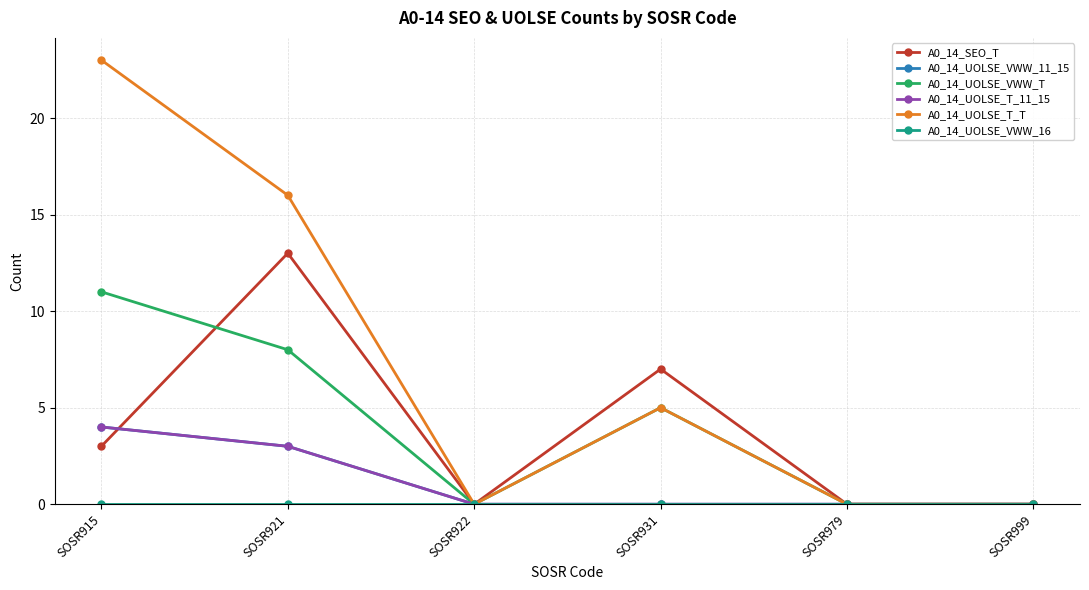

Is the value of A0_14_UOLSE_VWW_T at SOSR922 greater than the value of A0_14_UOLSE_T_11_15 at SOSR999?

No